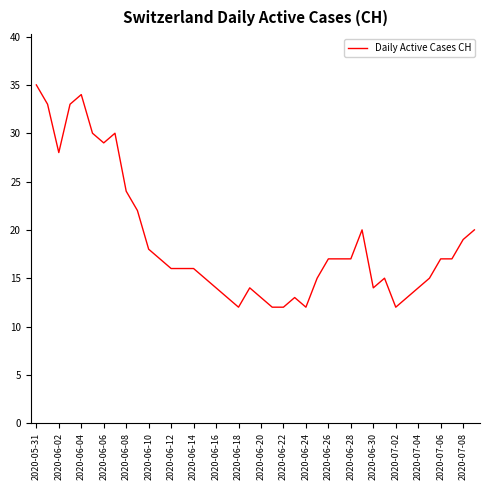

What is the difference between the maximum and minimum values?

23